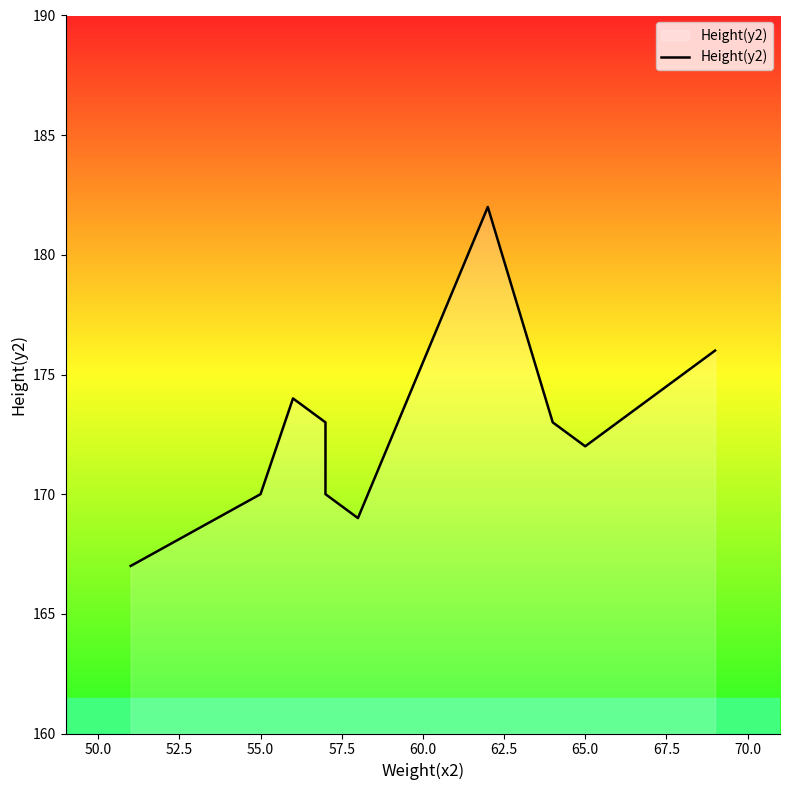

True or false: the data has more than 0 interior local peaks.

True